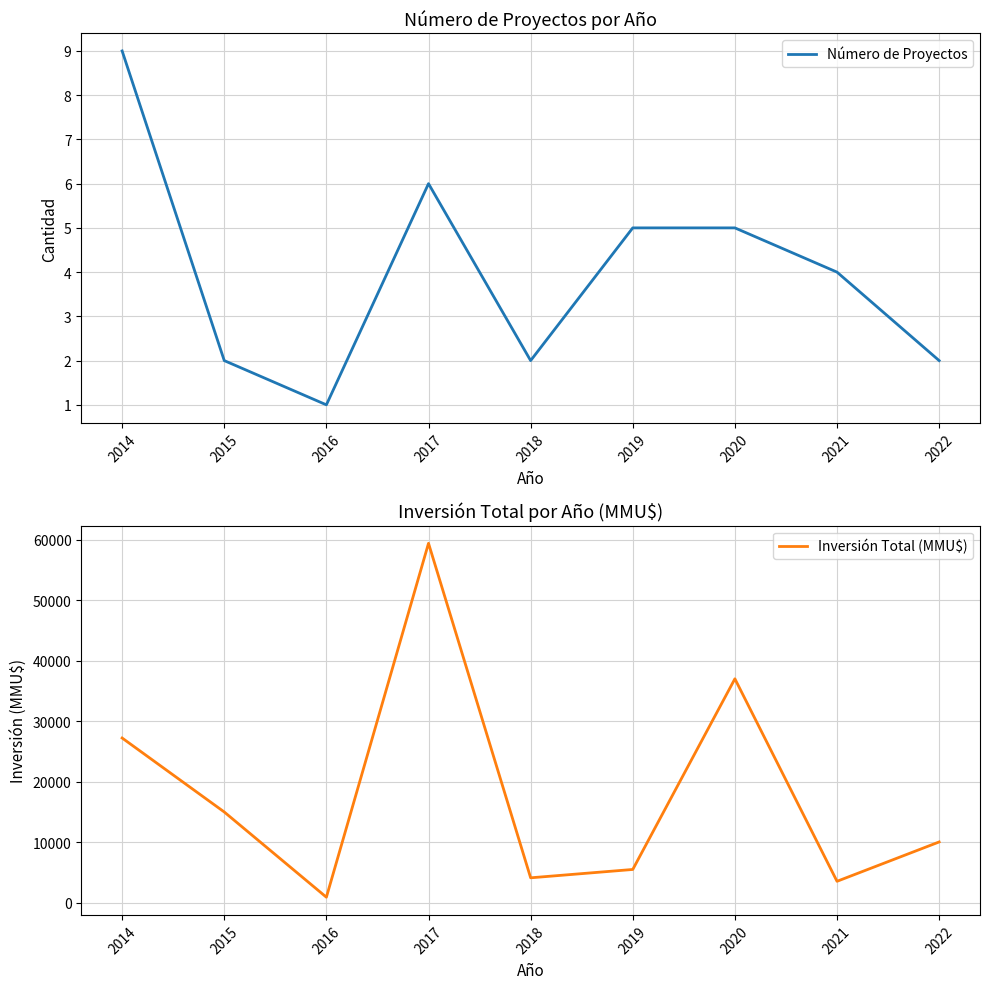

Is the value of Número de Proyectos at 2022 greater than the value of Inversión Total (MMU$) at 2020?

No